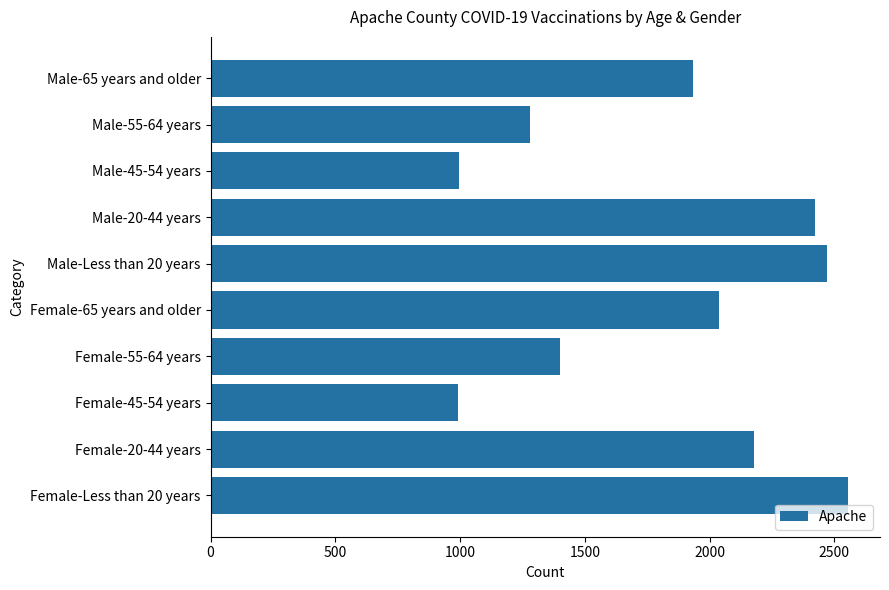

What is the minimum value shown in the chart?

990